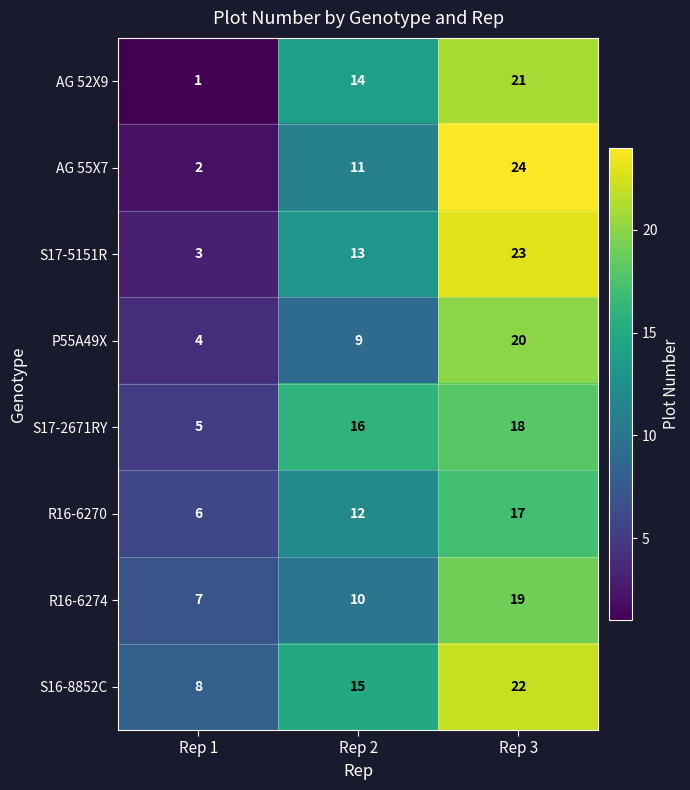

Which label corresponds to the largest value in the chart?

Rep 3